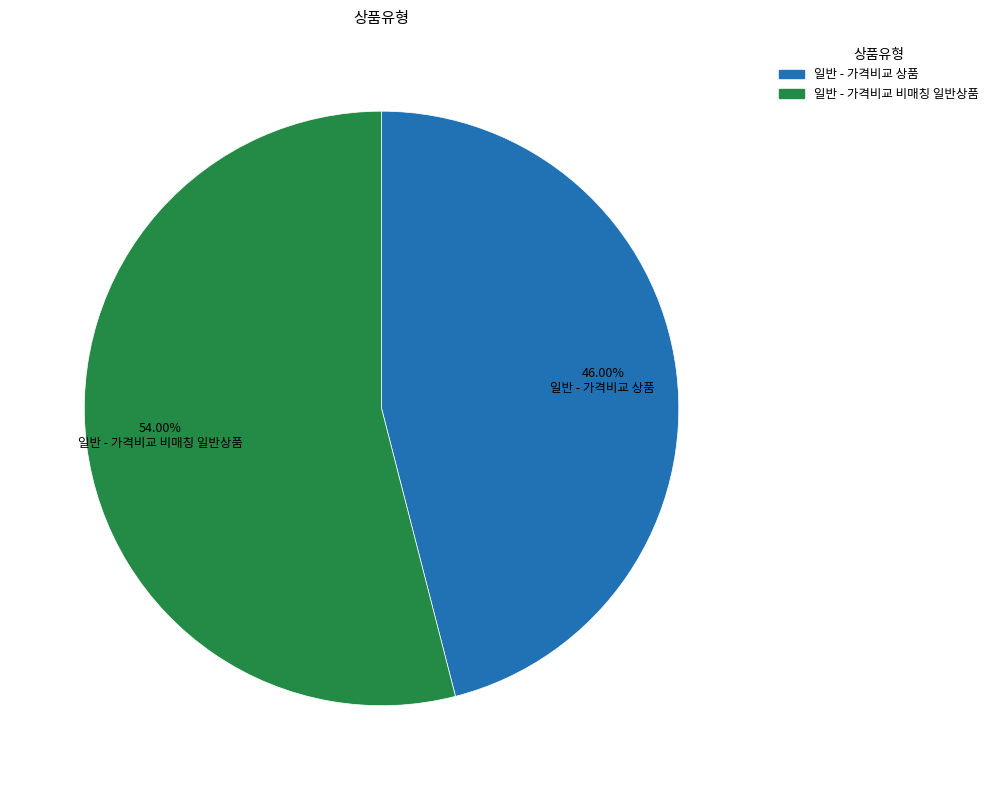

What is the smallest slice in the pie chart?

일반 - 가격비교 상품